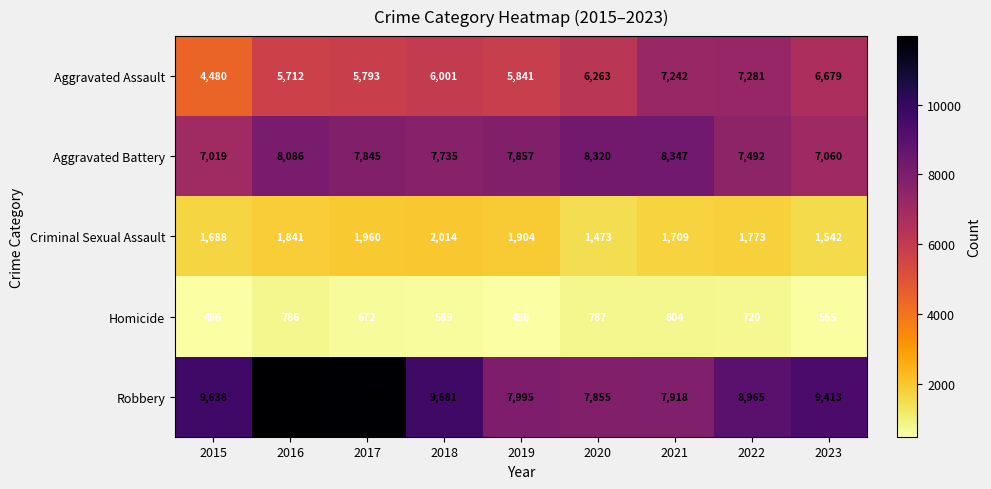

Which series changed the most between 2016 and 2018?

Robbery